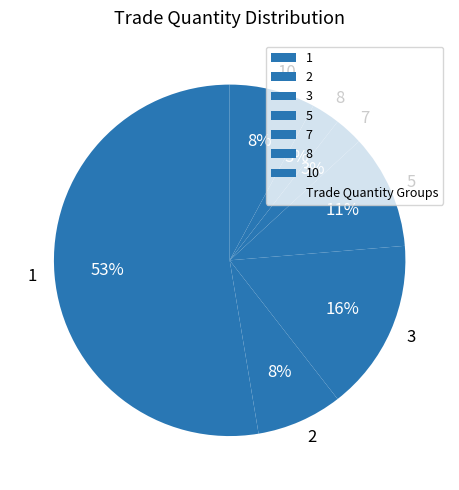

Which category has the biggest portion of the pie?

1